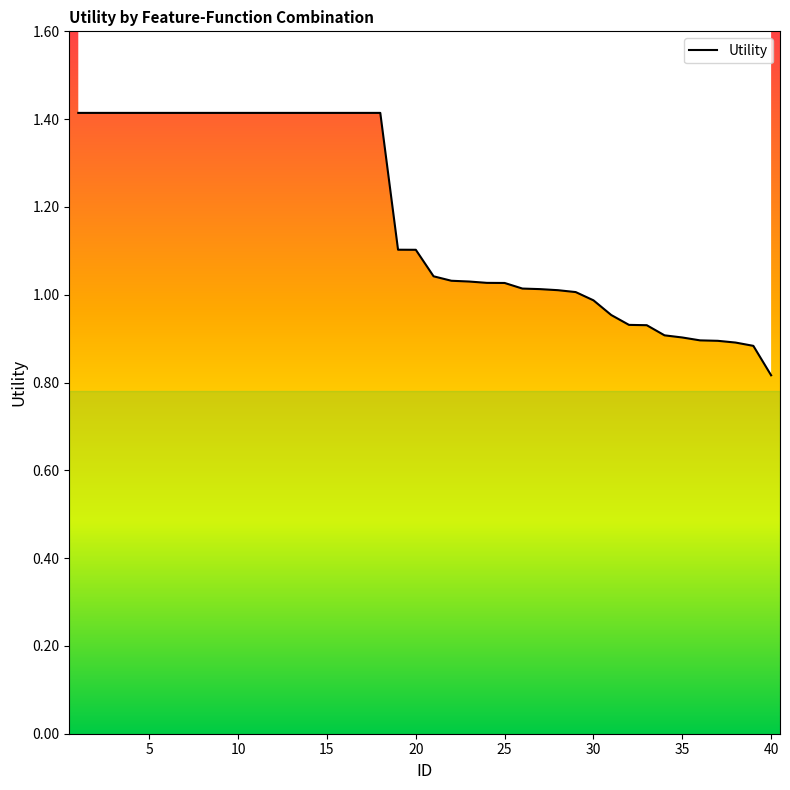

What is the maximum value shown in the chart?

1.4